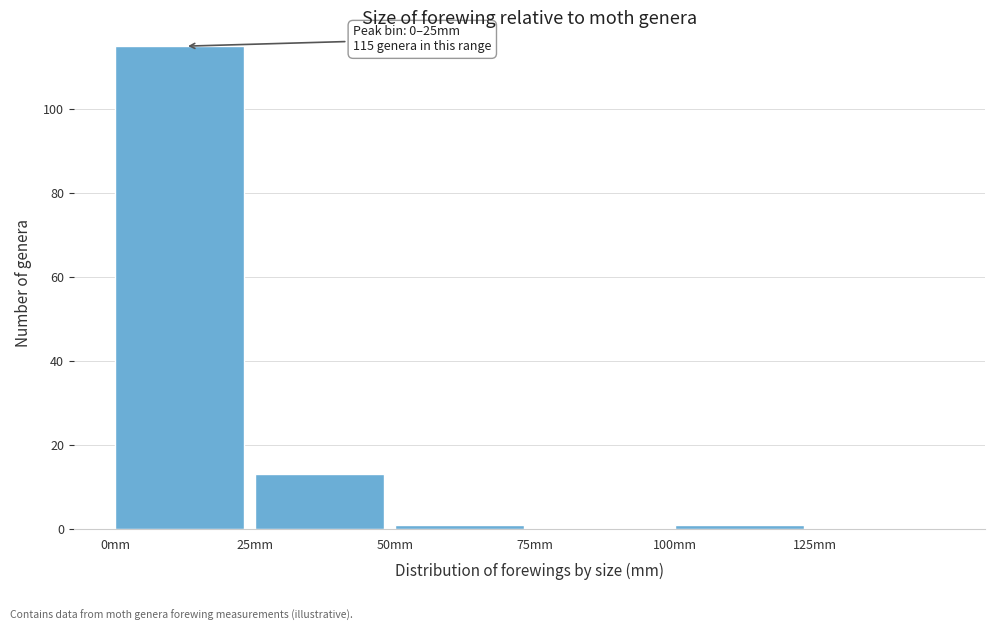

Which range on the x-axis has the tallest bar?

0 to 25